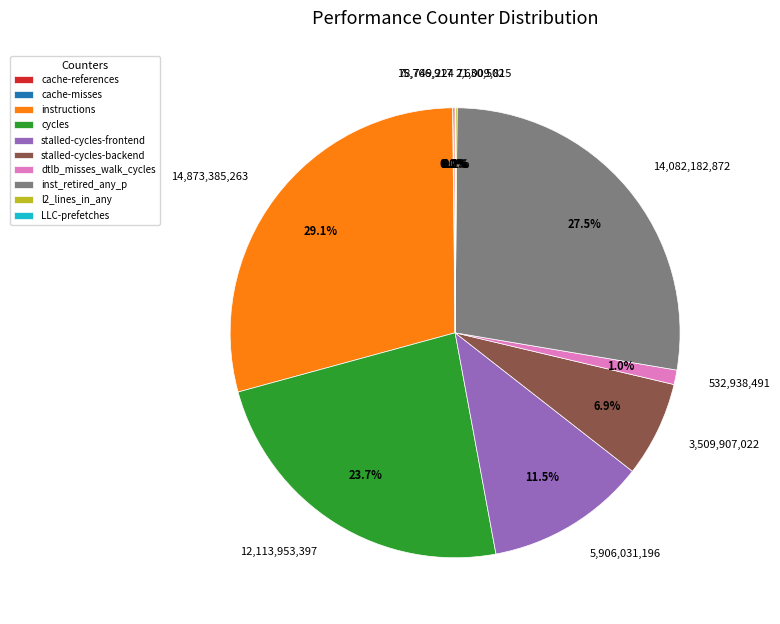

Between instructions and cycles, which is larger?

instructions